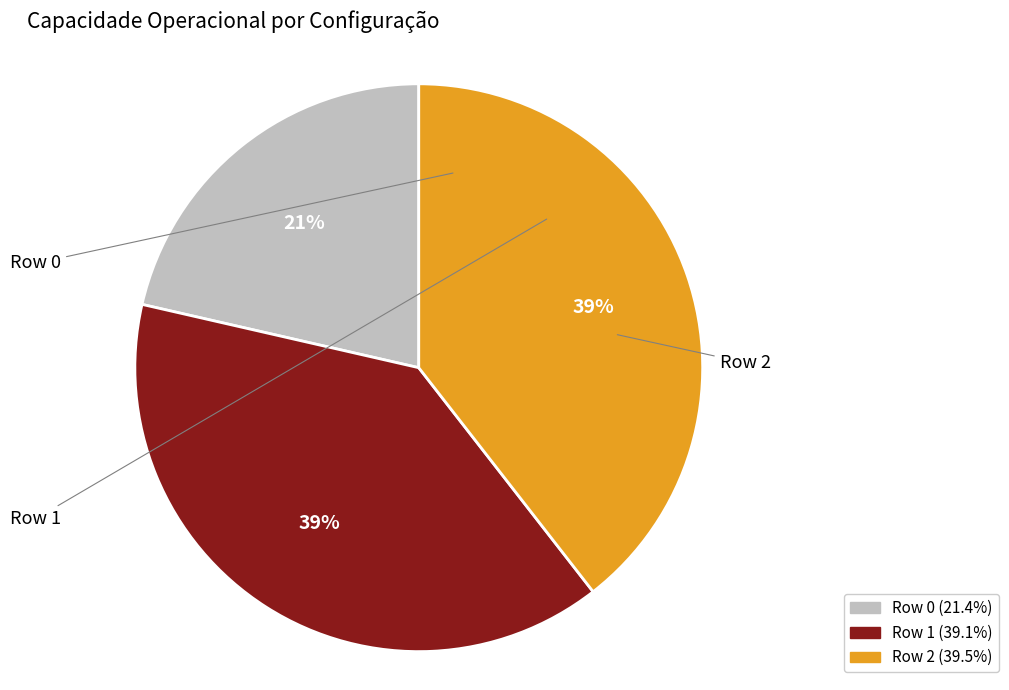

What is the smallest slice in the pie chart?

Row 0